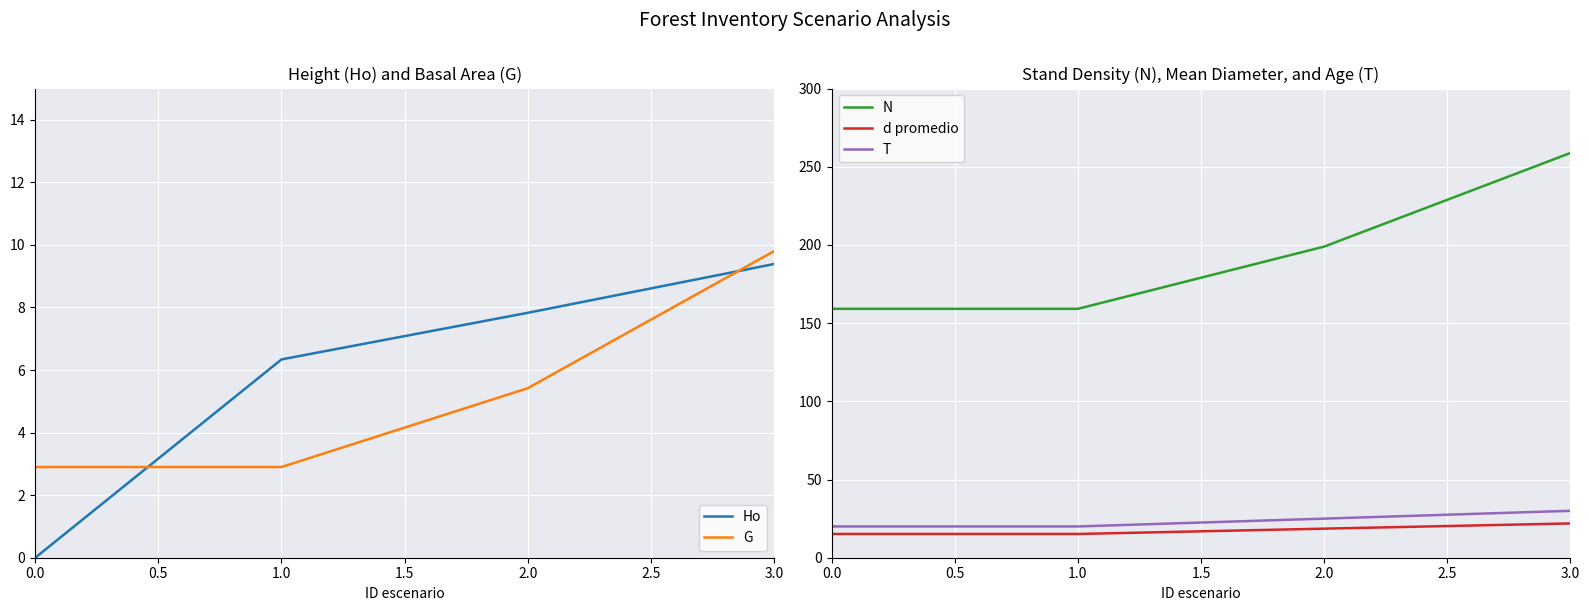

True or false: N and Ho intersect in this chart.

False